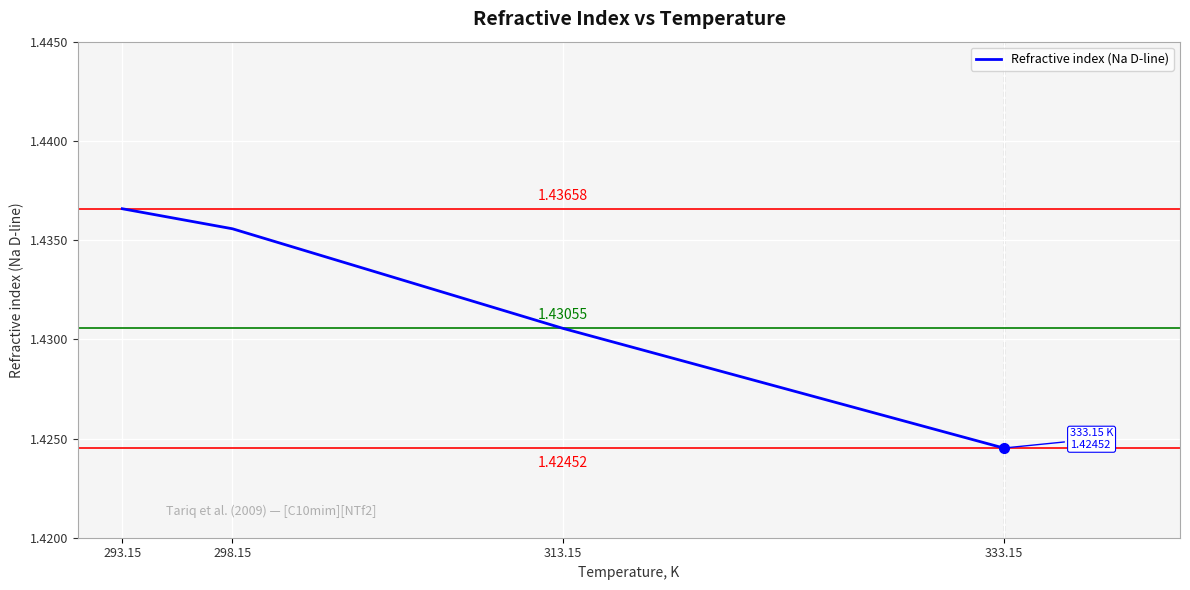

The chart shows a value of 0.6 at 293.15. True or false?

False